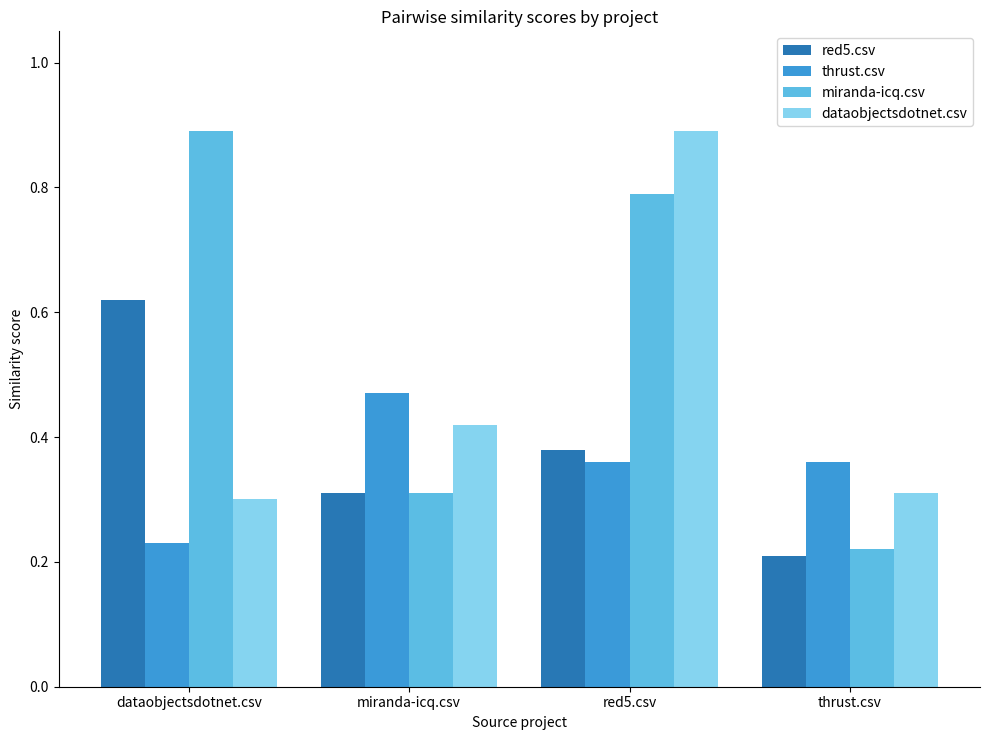

How many miranda-icq.csv values are between 0 and 1?

4